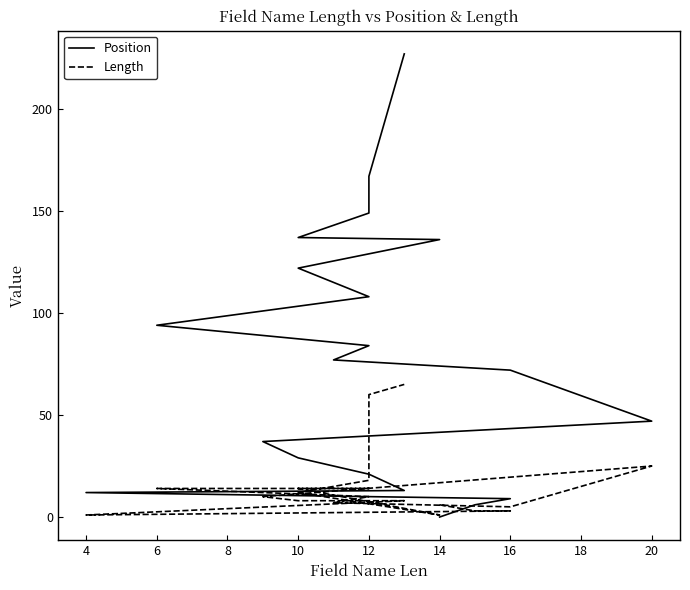

Which series ends up on top after the final intersection of Length and Position?

Position